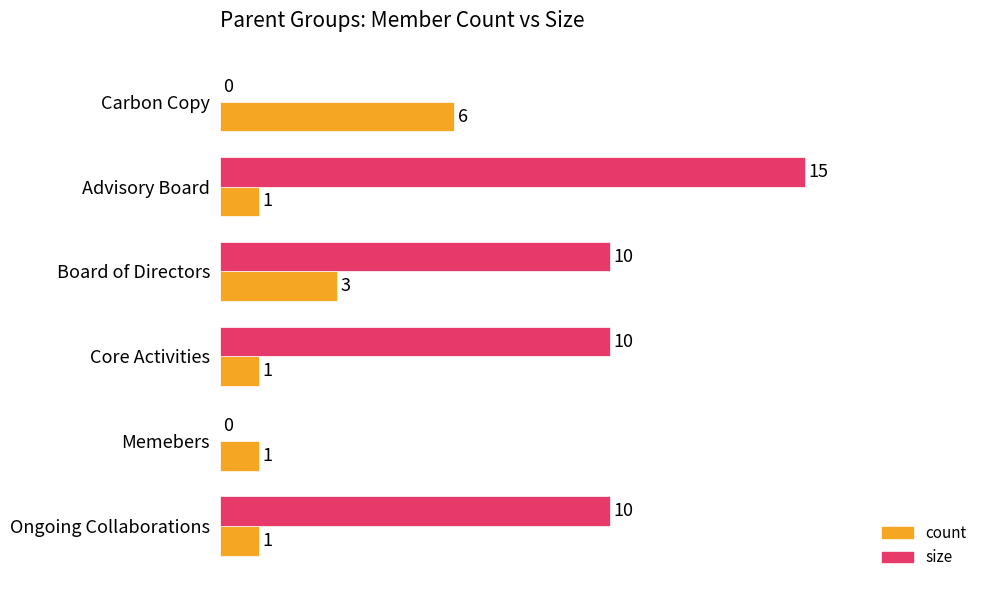

The size series shows 5 at Memebers. True or false?

False